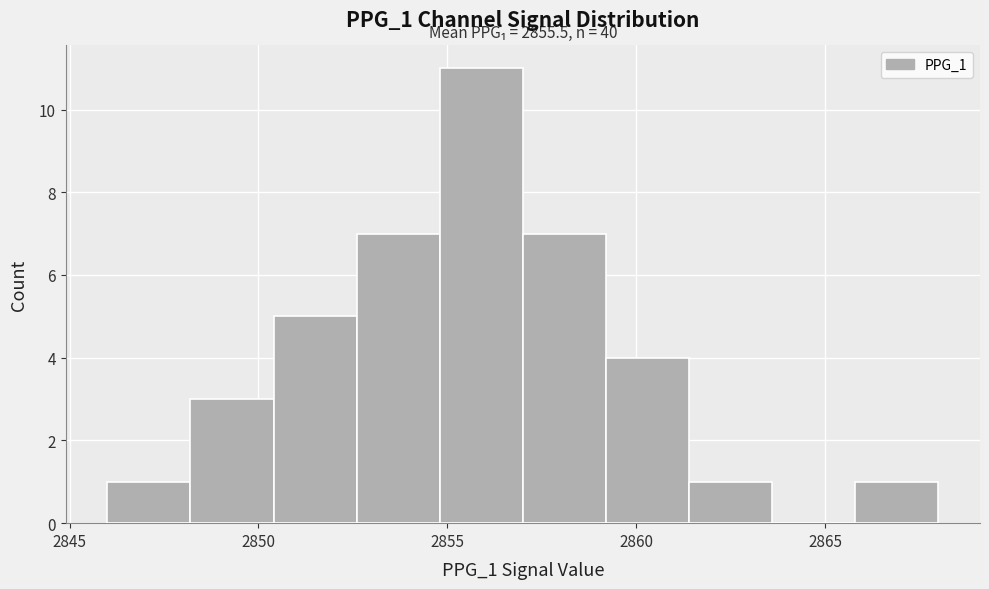

Over which range of the x-axis is the bar tallest?

2854.8 to 2857.0